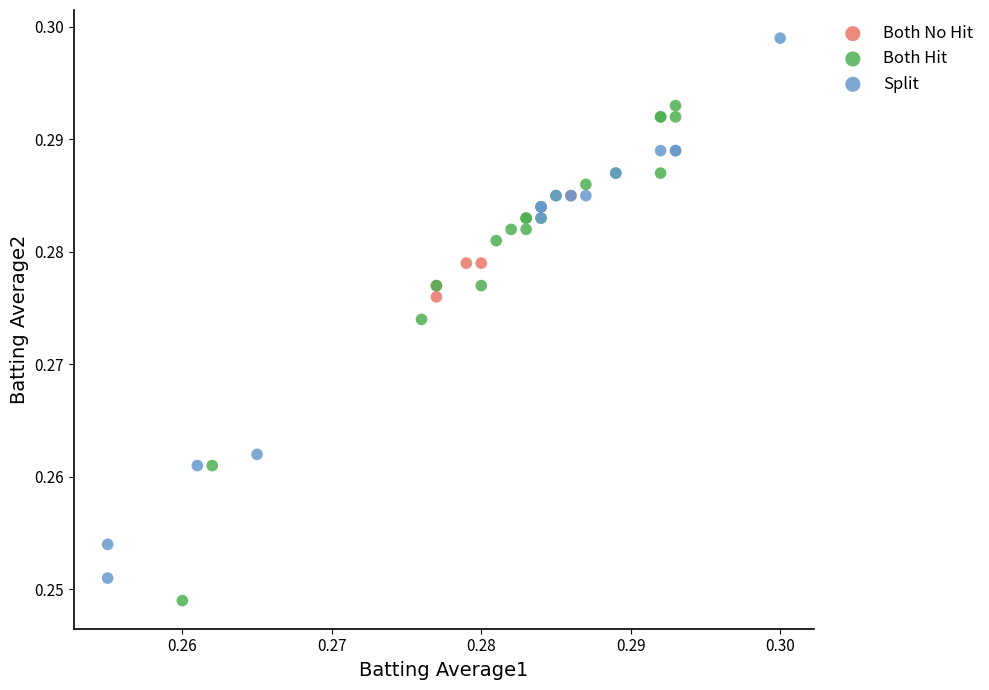

Which series contains the highest Y value?

Split